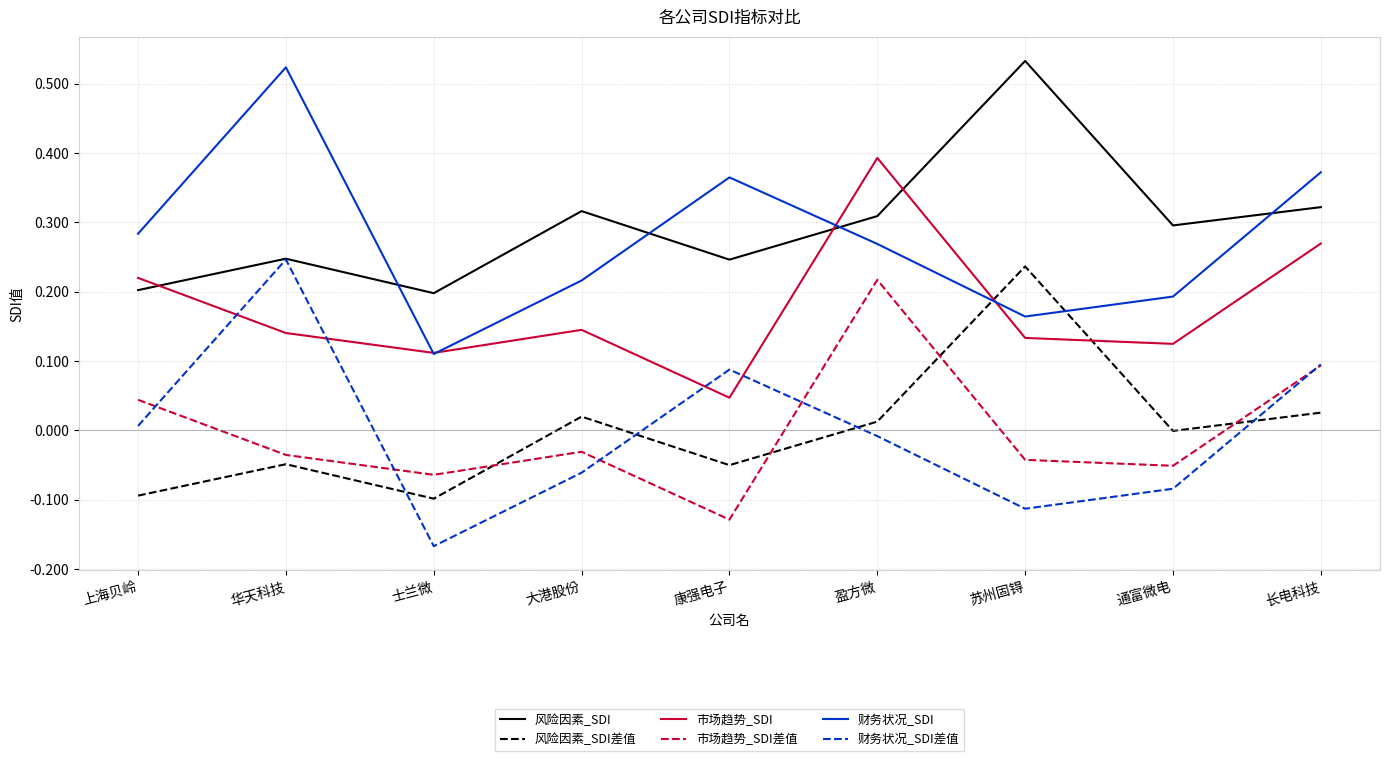

True or false: 市场趋势_SDI差值 has a value of -0.1 at 大港股份.

False